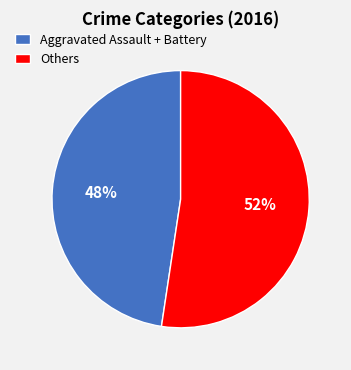

Rank the categories by value from lowest to highest.

Aggravated Assault + Battery, Others